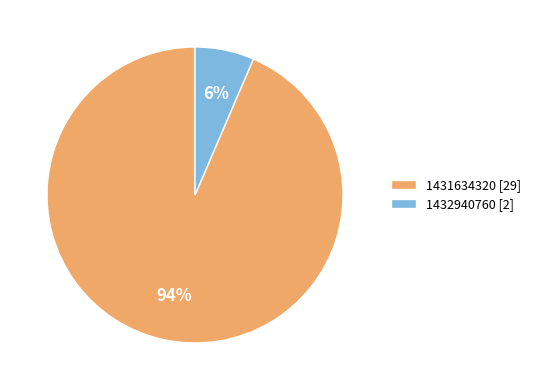

Does 1431634320 represent more than half of the total?

Yes